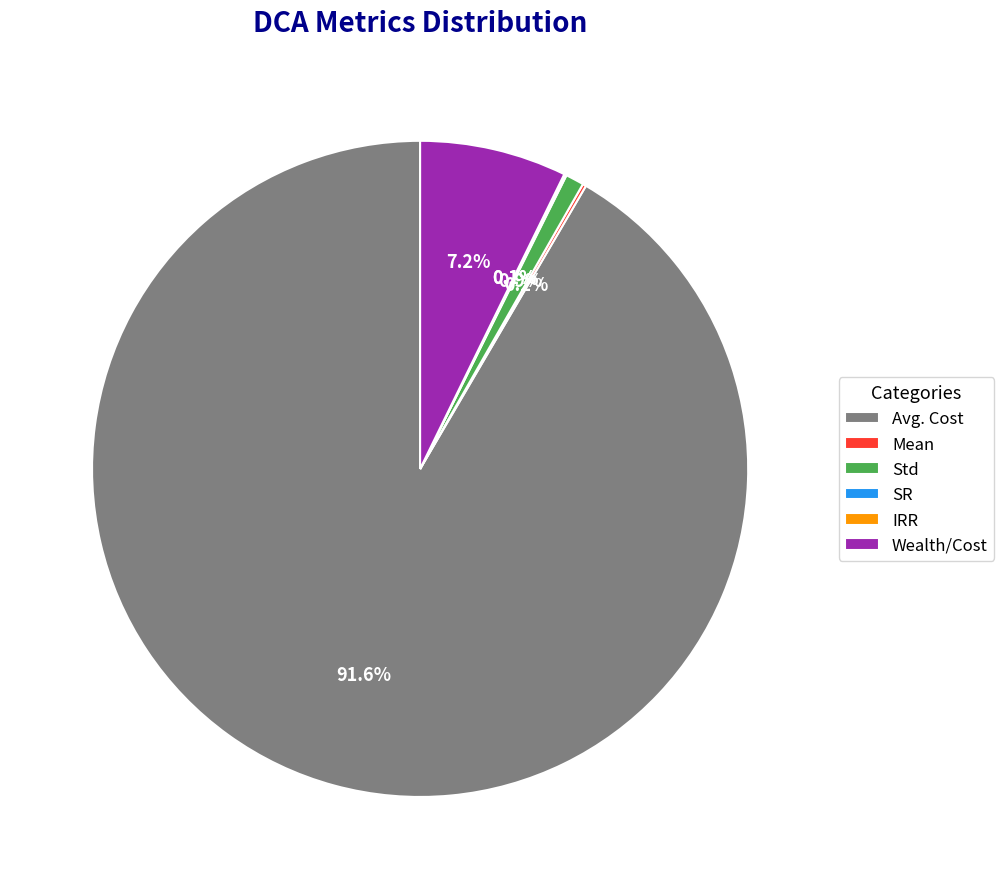

What portion of the pie excludes Std?

99.1%